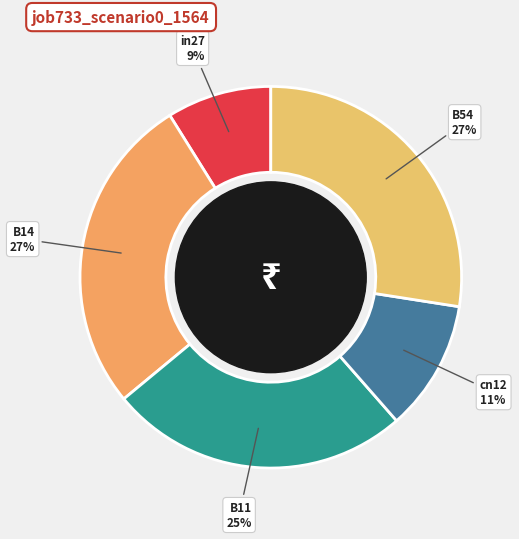

Count the number of slices in the pie.

5